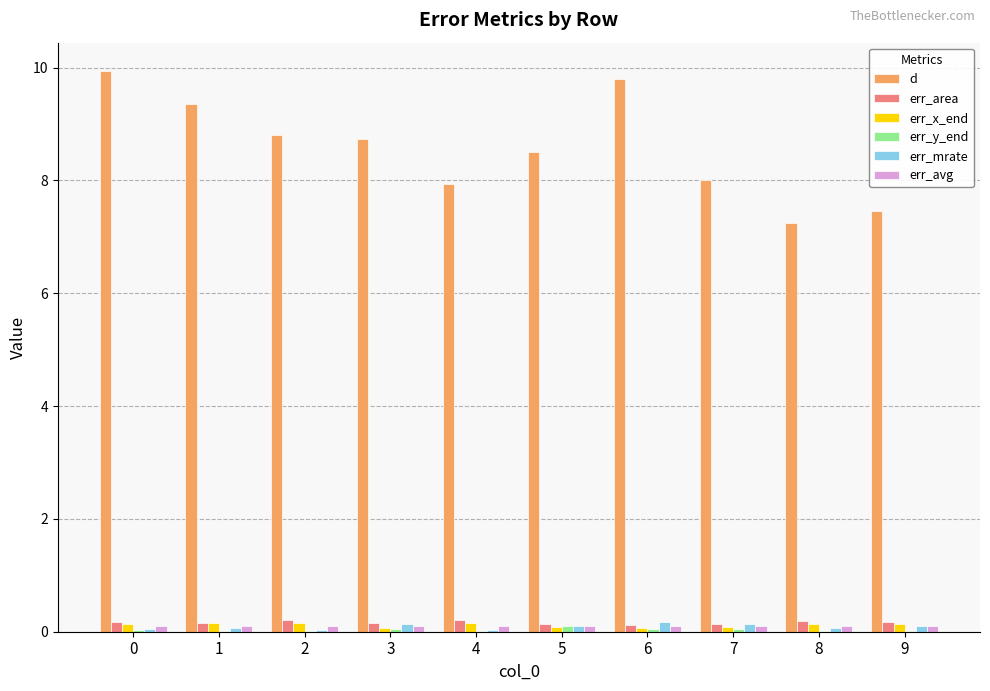

Which series changed the most between 1 and 5?

d